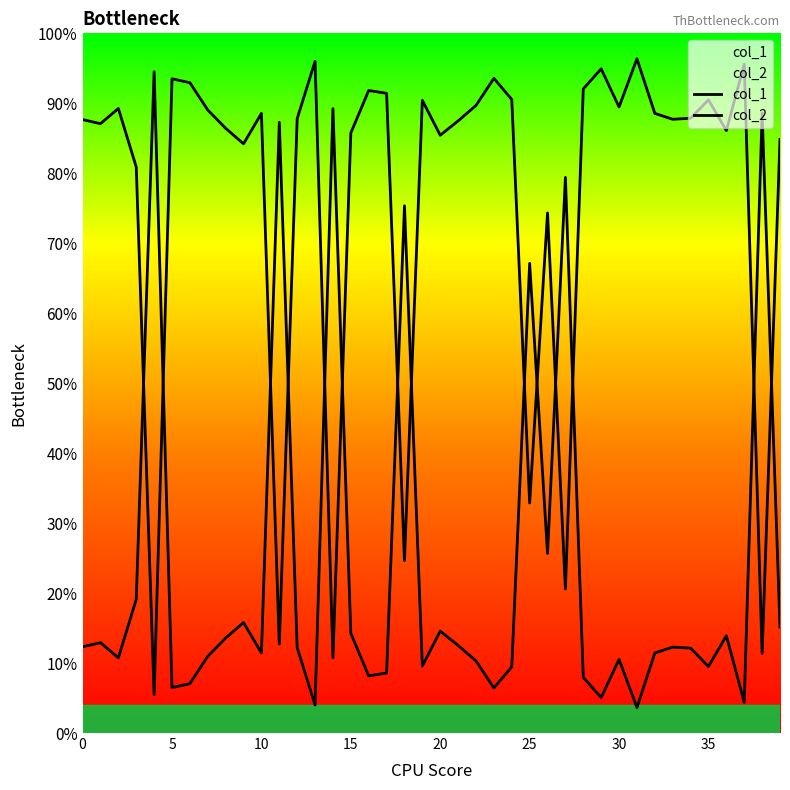

What is the label of the 12th point from the left?

11